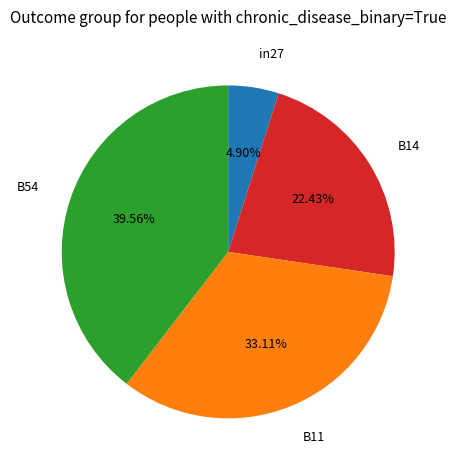

Does any single category account for the majority?

No